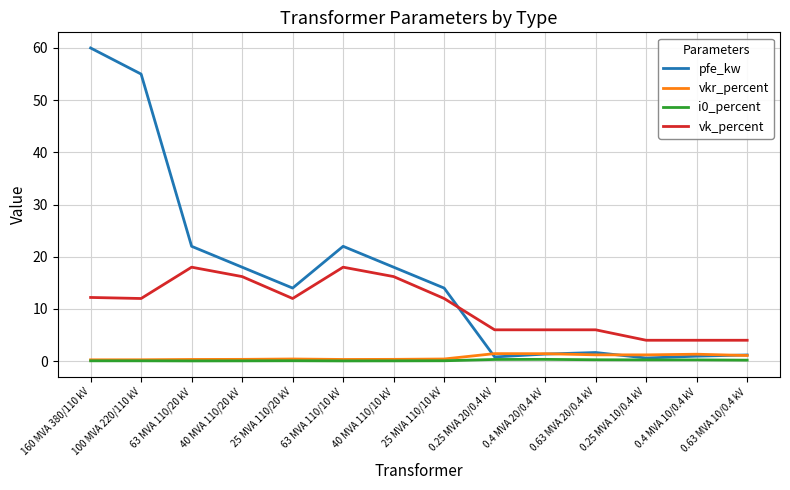

Which category has the highest value across all series?

160 MVA 380/110 kV